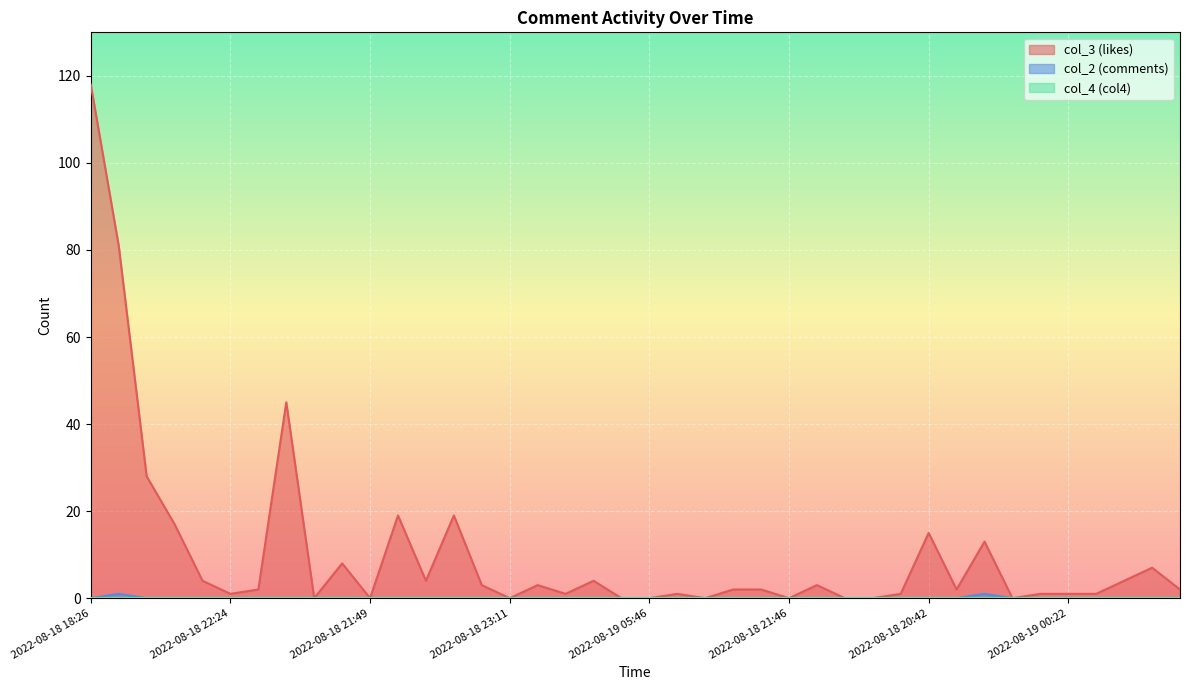

What is the average value of the col_3 (likes) series?

10